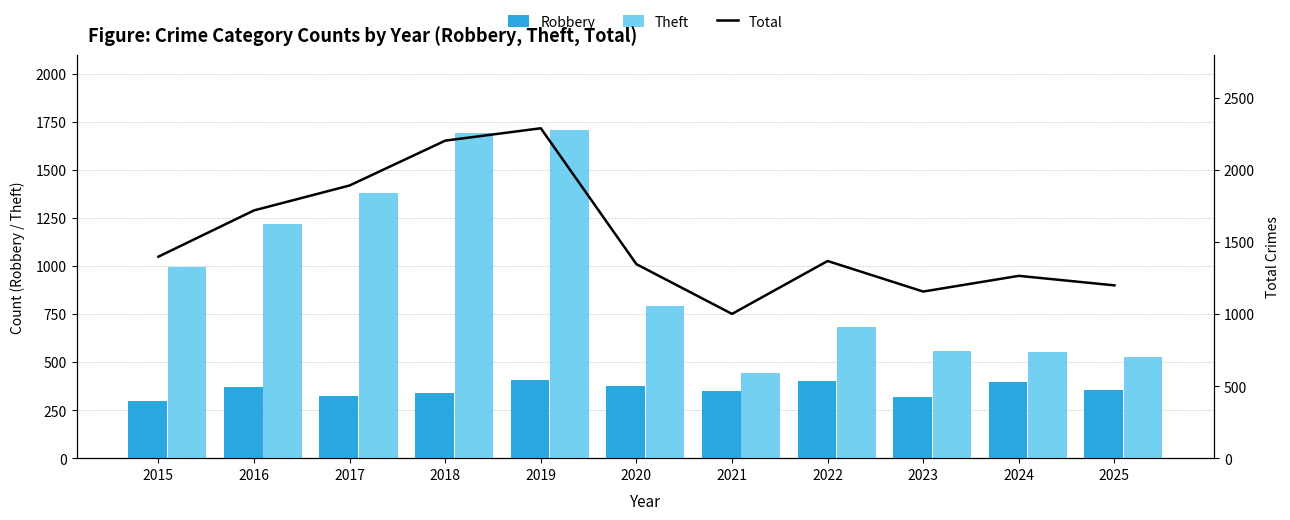

What is the value of the Robbery bar at the 9th from the left?

318